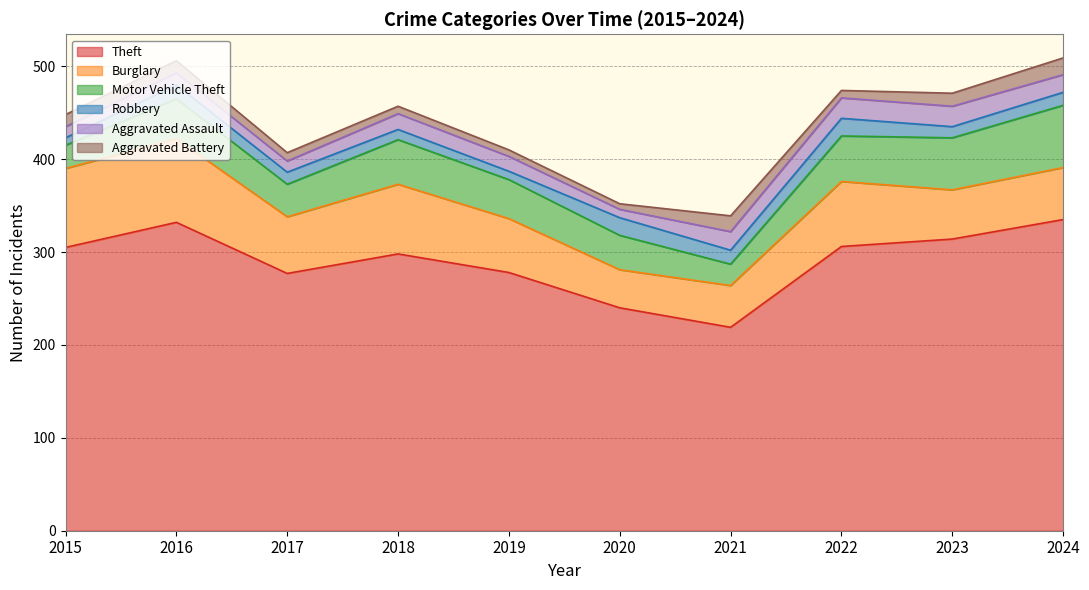

What is the minimum value for Motor Vehicle Theft?

23